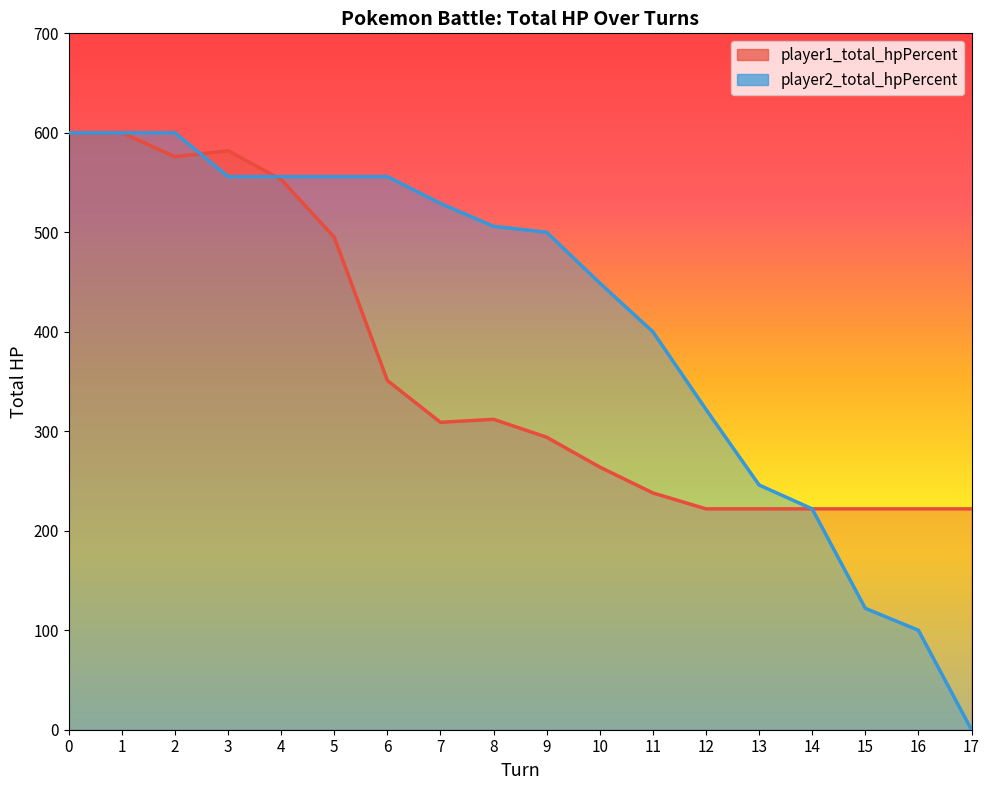

Reading right to left, list all the values displayed in this chart.

player1_total_hpPercent: 17=222	16=222	15=222	14=222	13=222	12=222	11=238	10=264	9=294	8=312	7=309	6=351	5=495	4=553	3=582	2=576	1=600	0=600
player2_total_hpPercent: 17=0	16=100	15=122	14=222	13=246	12=322	11=400	10=449	9=500	8=506	7=529	6=556	5=556	4=556	3=556	2=600	1=600	0=600